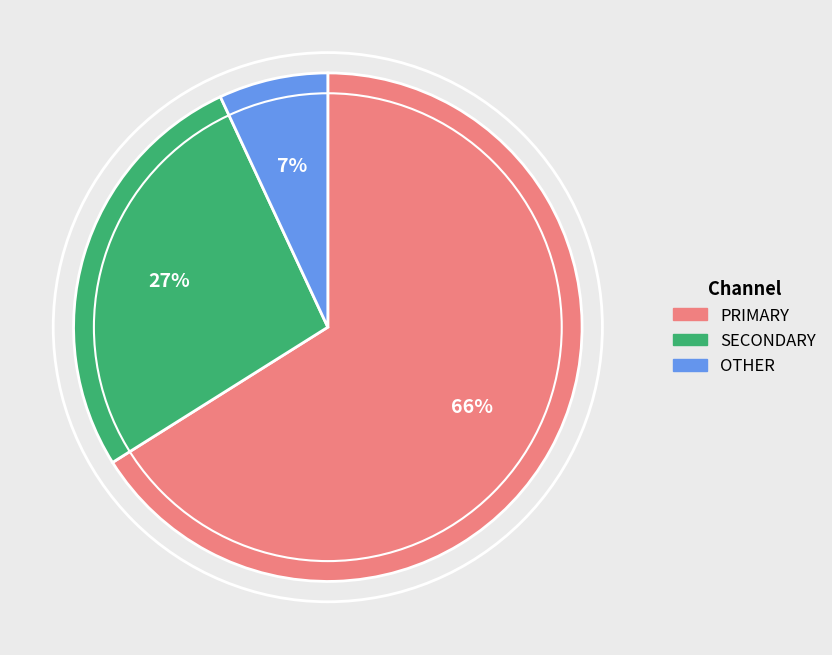

Combined, do SECONDARY and PRIMARY account for over 50%?

Yes